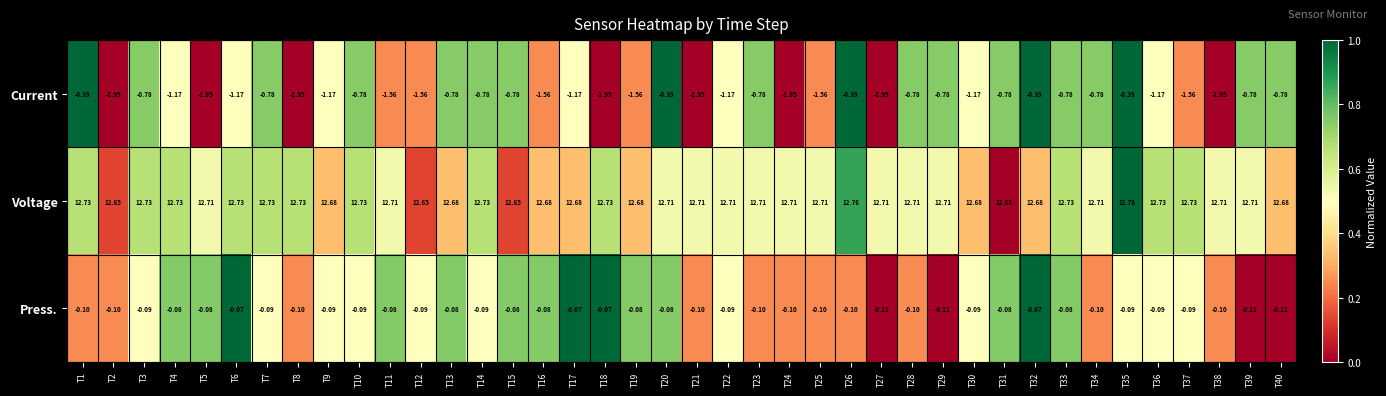

Which series has the largest range (max minus min)?

Current